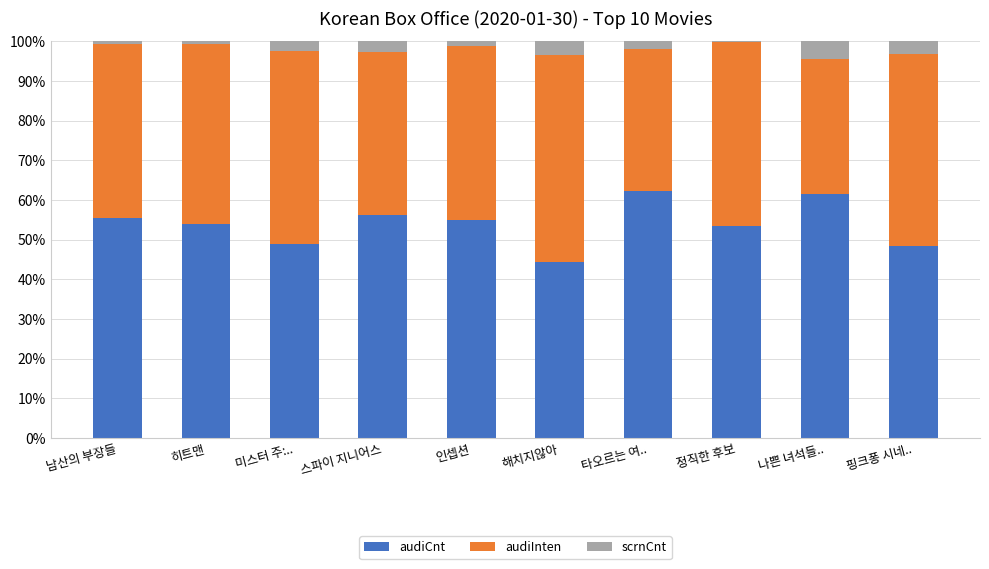

True or false: audiCnt has a value of 55.0 at 인셉션.

True